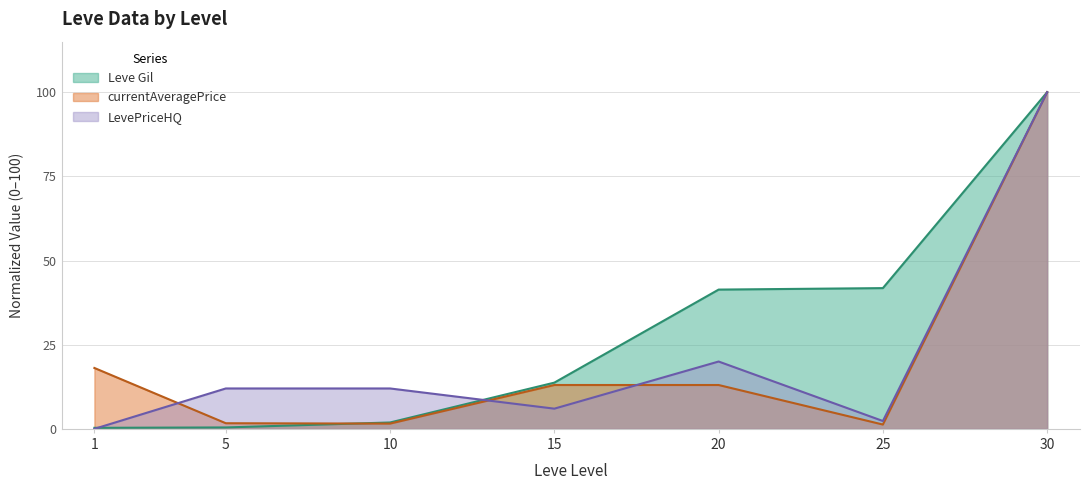

Which series has the largest total across all categories?

Leve Gil